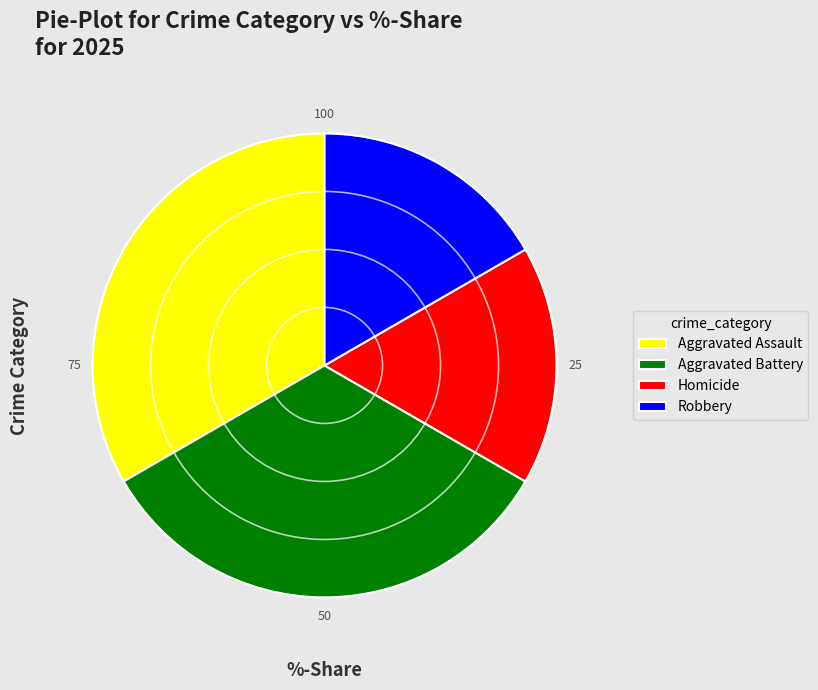

Is it true that Robbery is 6% of the pie?

False